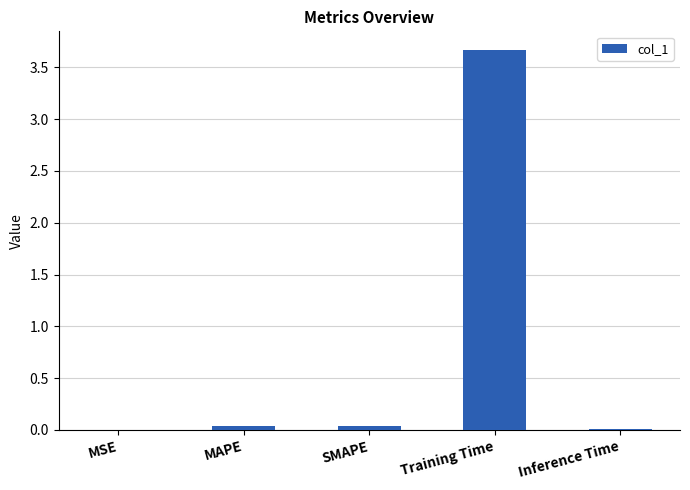

Which label corresponds to the largest value in the chart?

Training Time